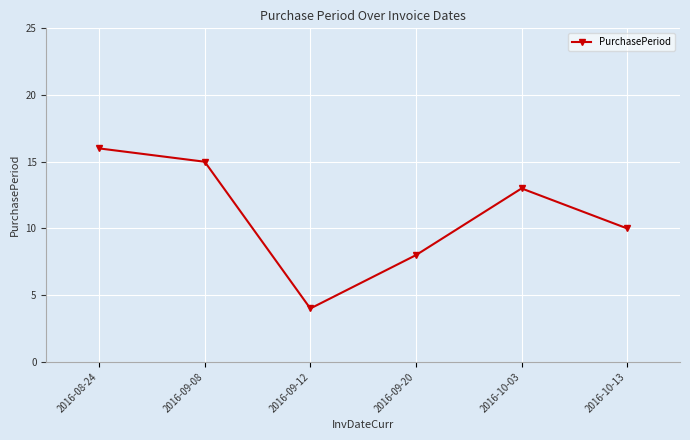

Does the chart display data point markers on the line(s)?

Yes